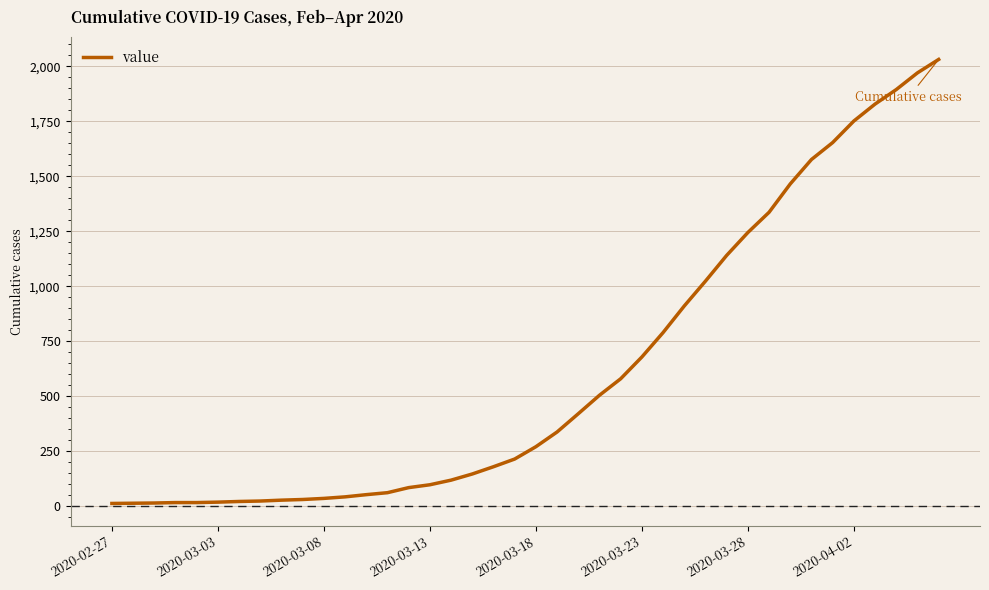

What is the greatest value displayed?

2032